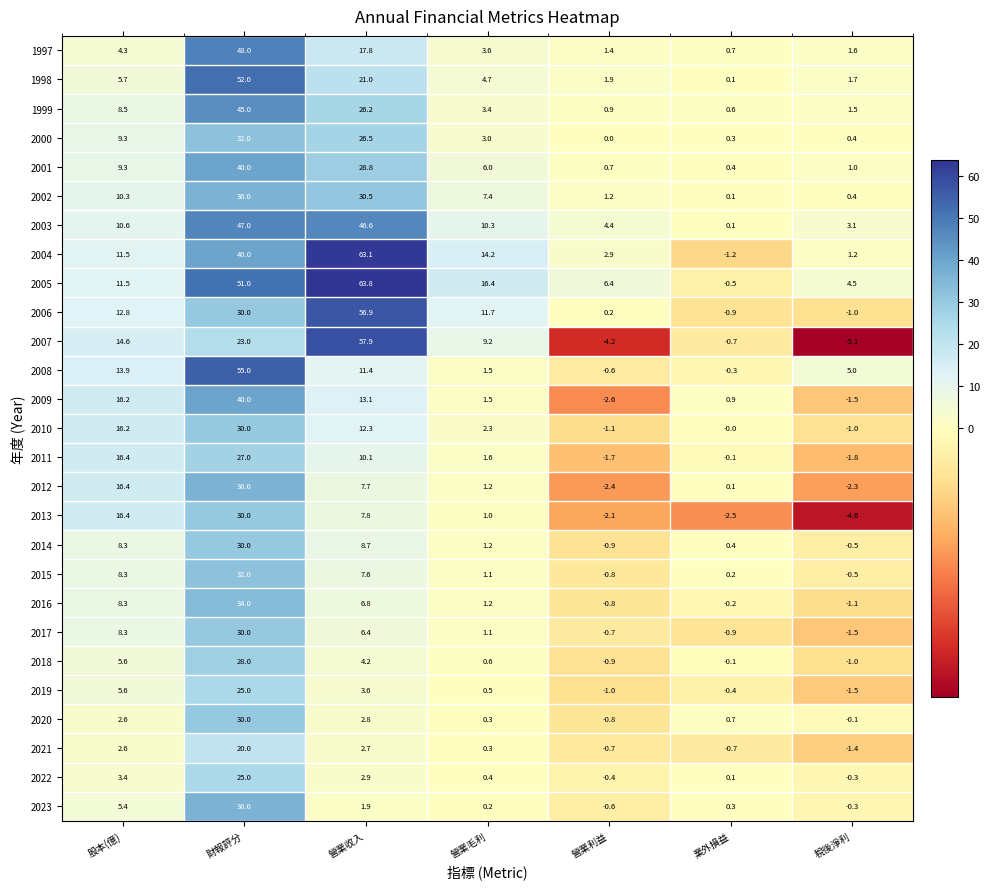

Where is 2016 nearest to the value 16?

股本(億)